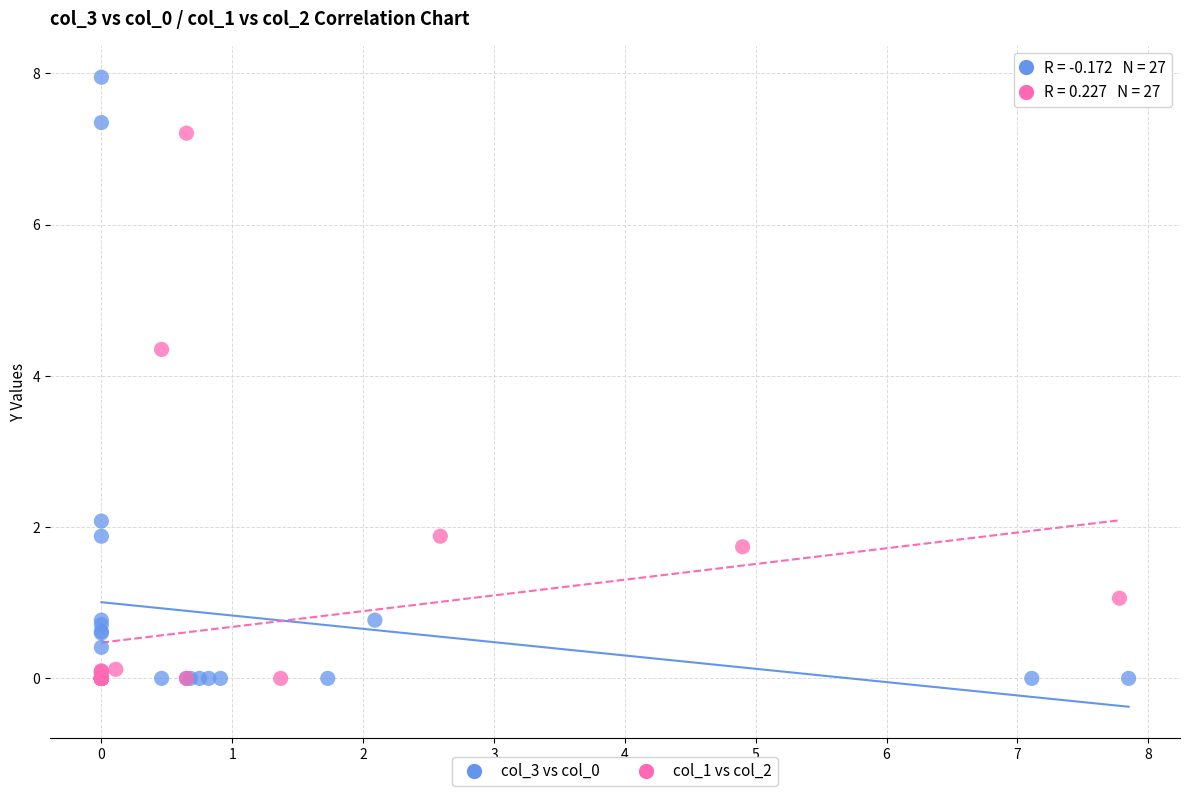

What are all the series names shown in the legend?

col_3 vs col_0, col_1 vs col_2